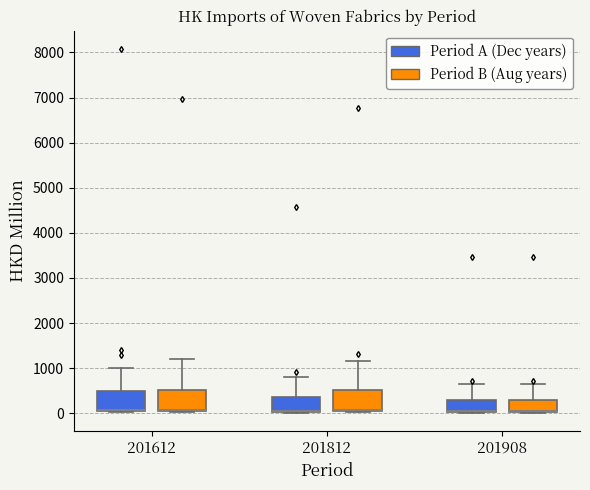

Where does the median line of the box for 201812 (Period B (Aug years)) sit on the y-axis? The values are not printed on the chart, so give them approximately, as read against the axis.

100